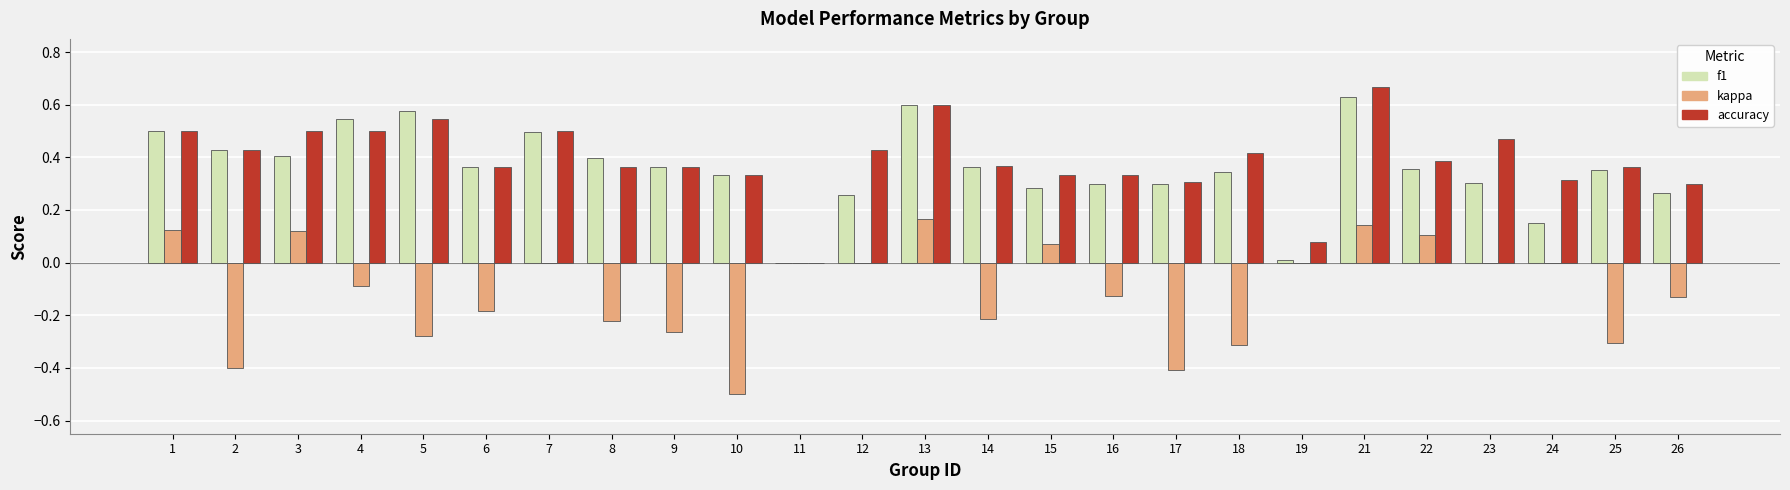

Which category has the highest value in the accuracy series?

21